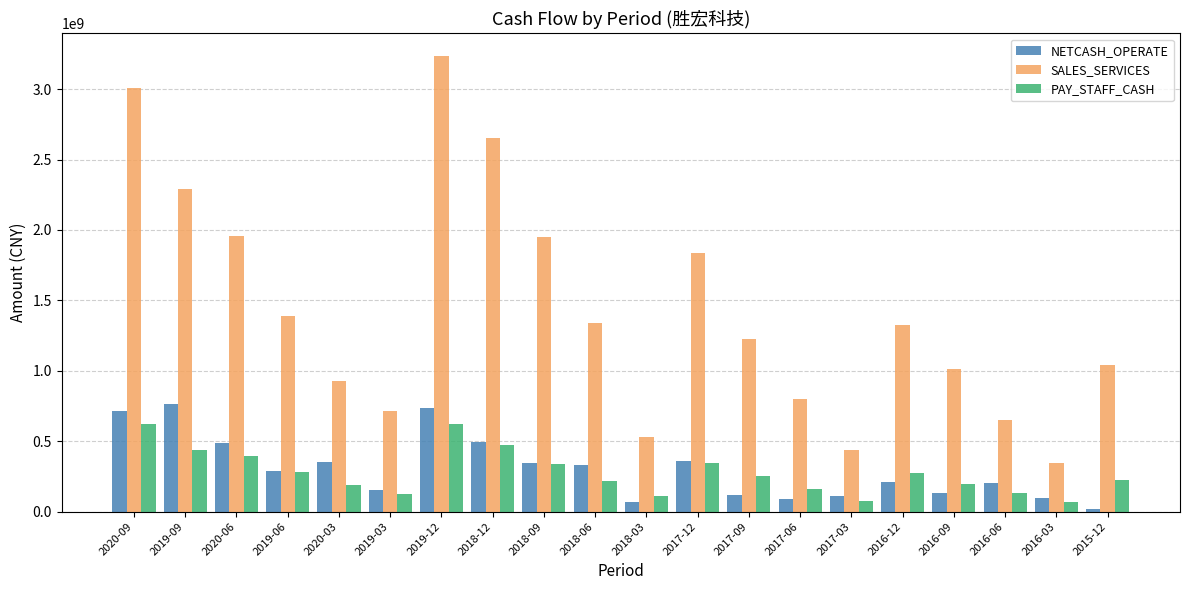

What position from the right is 2017-06?

7